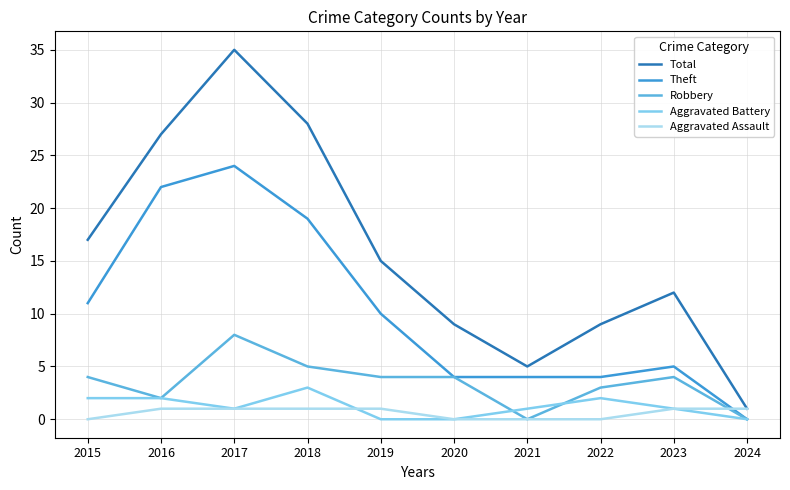

At how many categories does at least one series exceed 34?

1